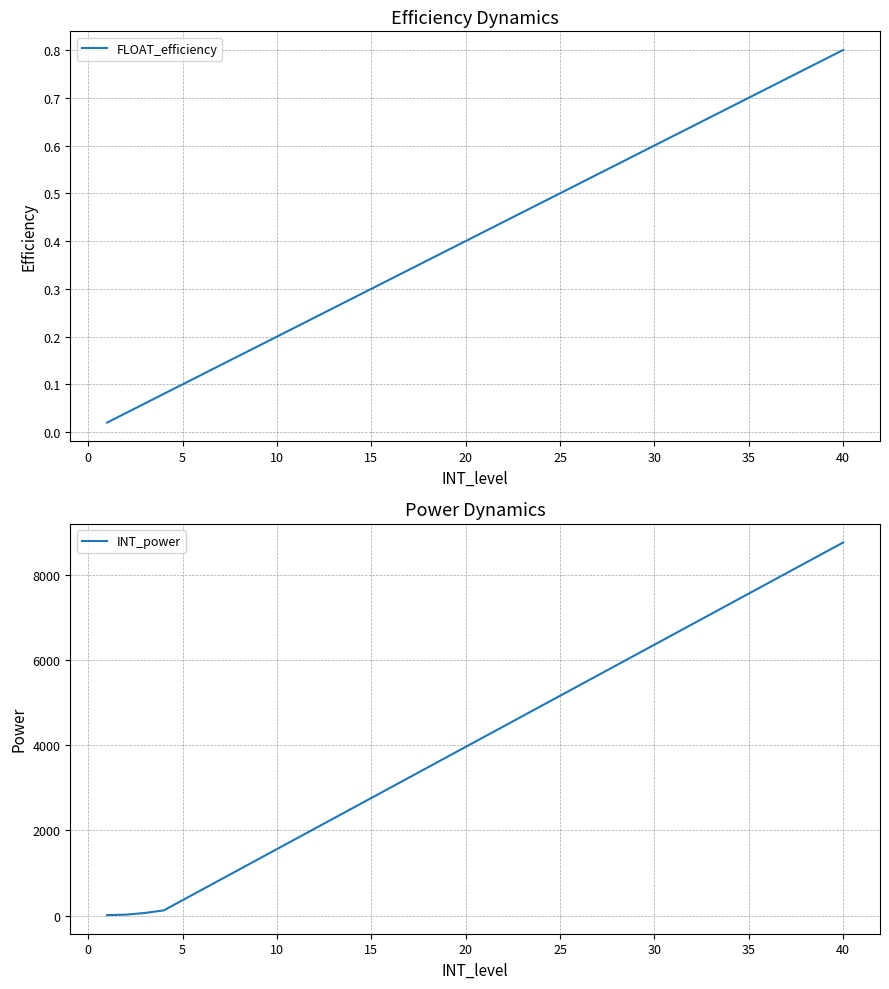

At how many categories does at least one series exceed 1807?

29